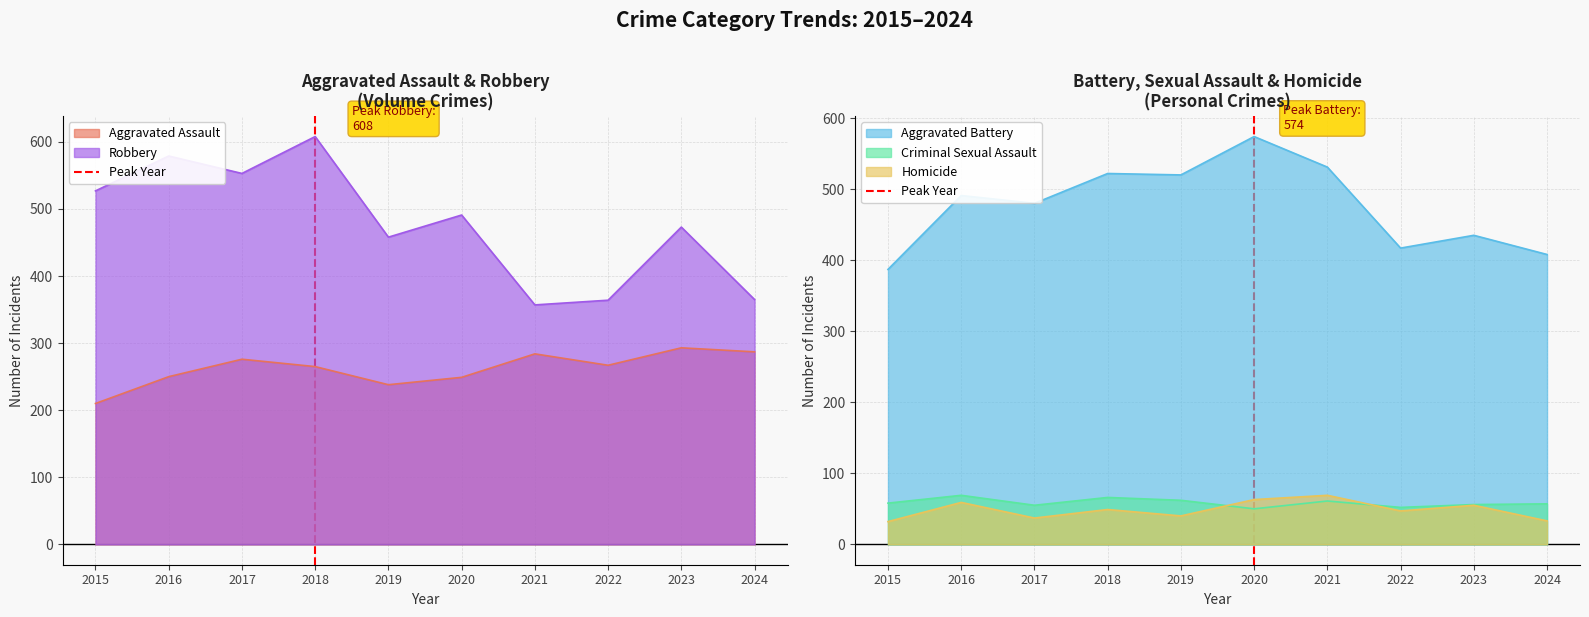

What is the maximum value for Criminal Sexual Assault?

69